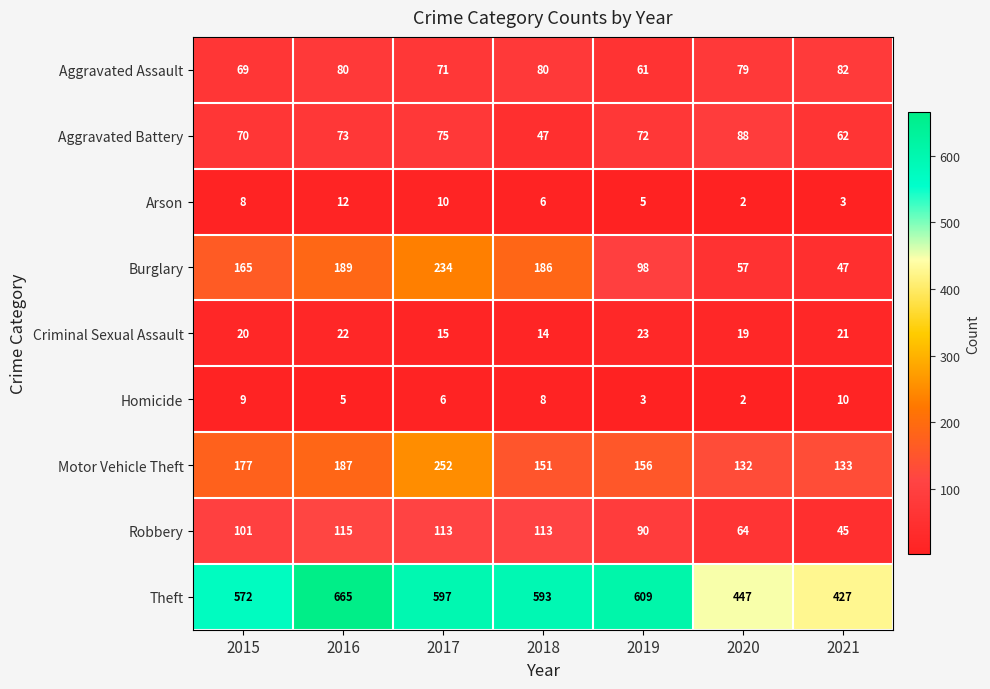

At 2018, list the series in order from smallest to largest.

Arson, Homicide, Criminal Sexual Assault, Aggravated Battery, Aggravated Assault, Robbery, Motor Vehicle Theft, Burglary, Theft